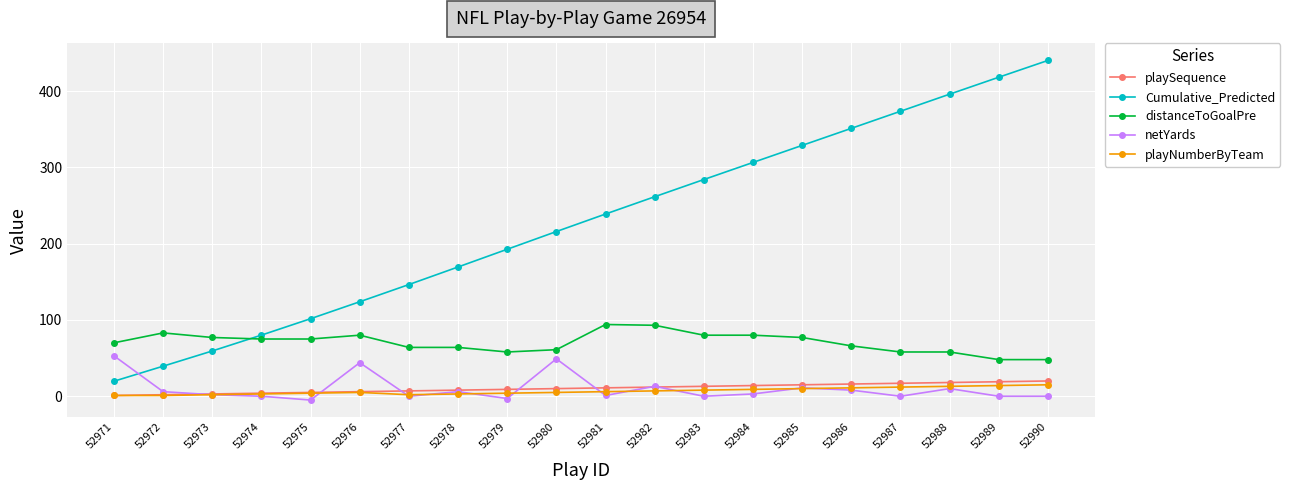

What is the difference between the maximum and second lowest values in the playNumberByTeam series?

14.0